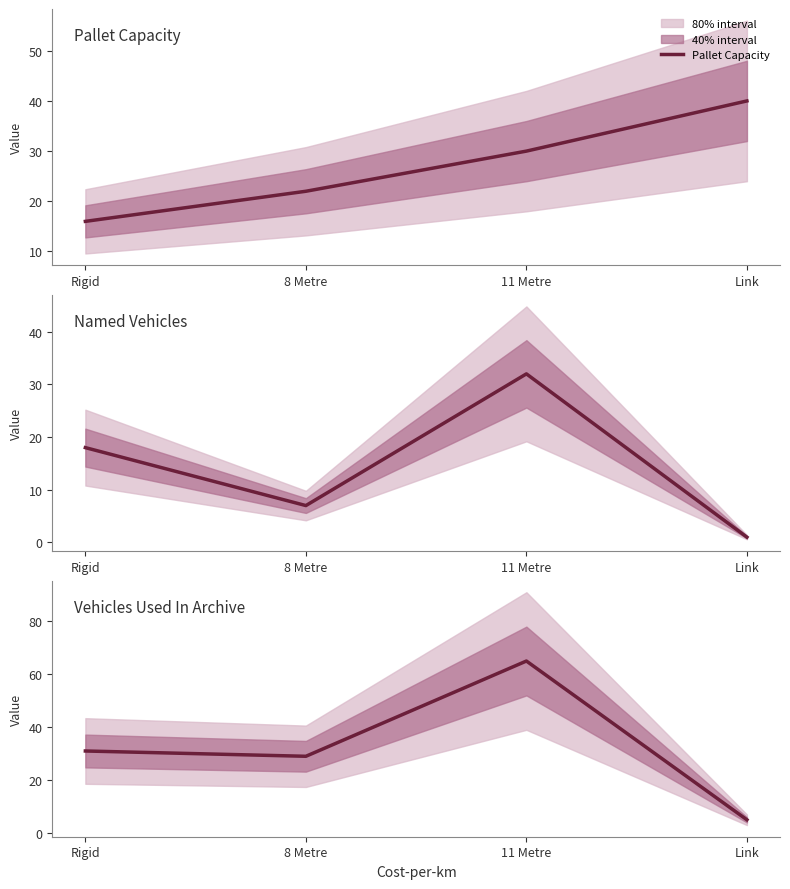

How many data points in Vehicles Used In Archive are above 31?

1